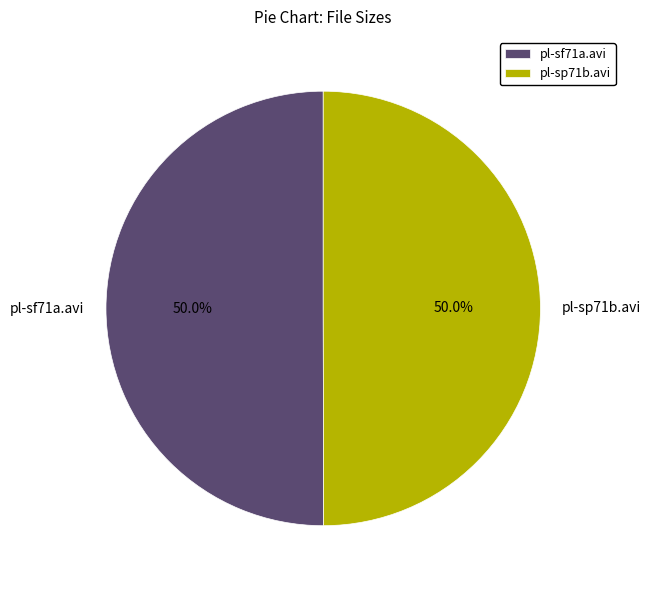

What is the total percentage of pl-sf71a.avi and pl-sp71b.avi?

100.0%